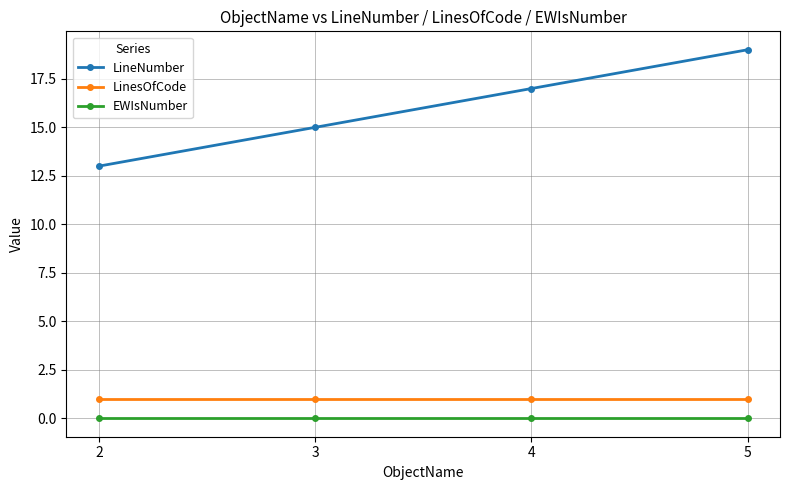

Is the value of LinesOfCode at 5 greater than the value of EWIsNumber at 5?

Yes